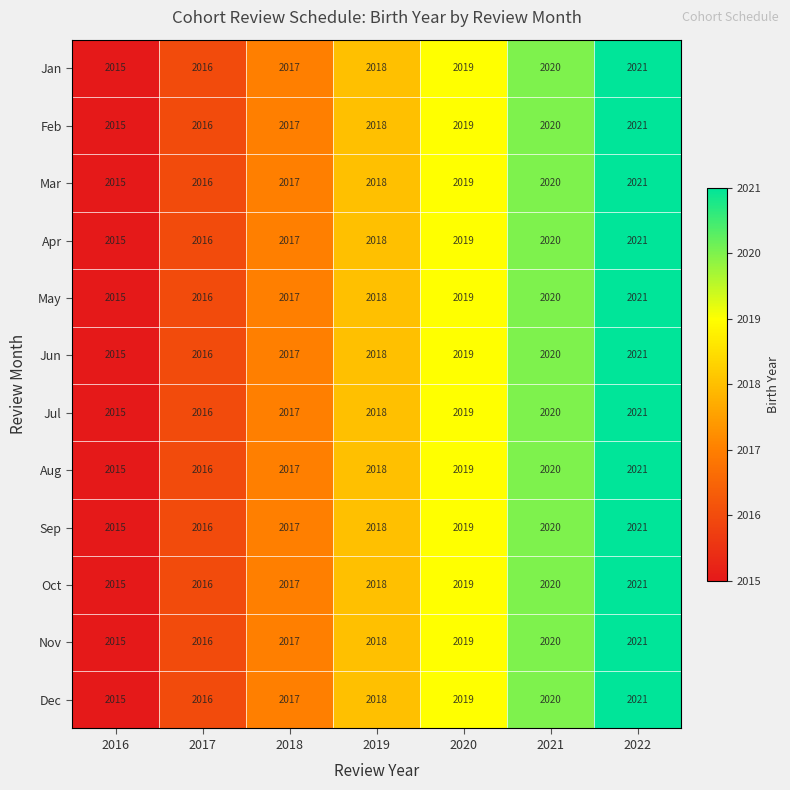

Is it true that Aug equals 2017 at 2018?

True